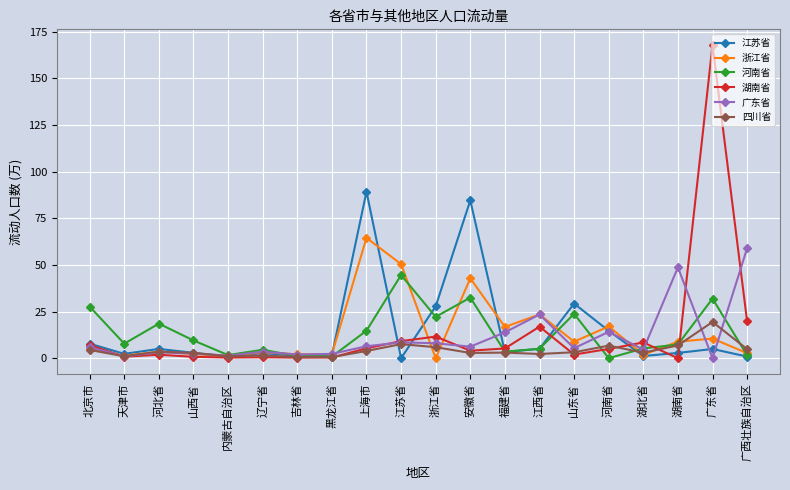

What are all the series names shown in the legend?

江苏省, 浙江省, 河南省, 湖南省, 广东省, 四川省